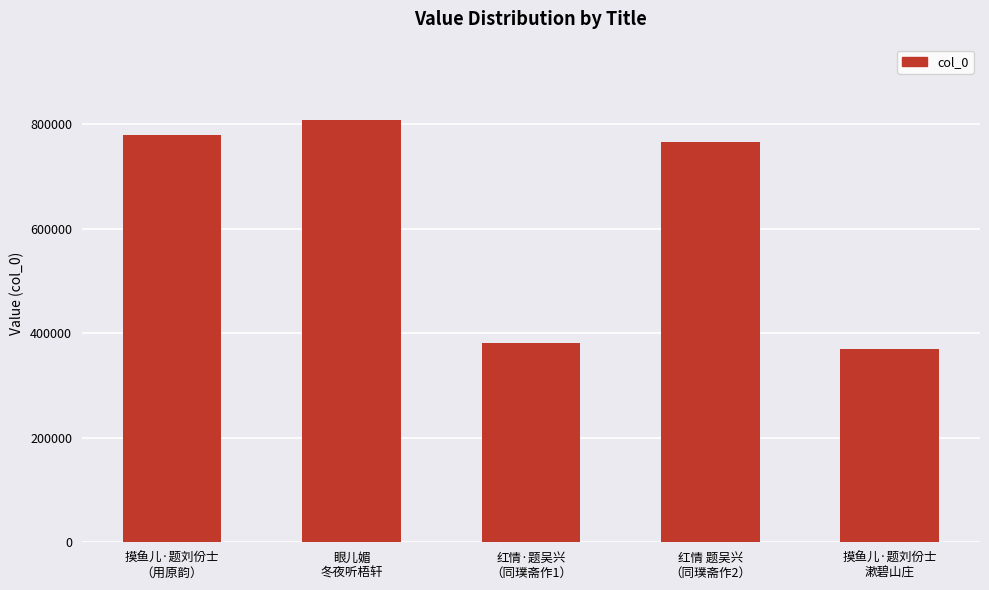

What is the difference between the maximum and minimum values?

437456